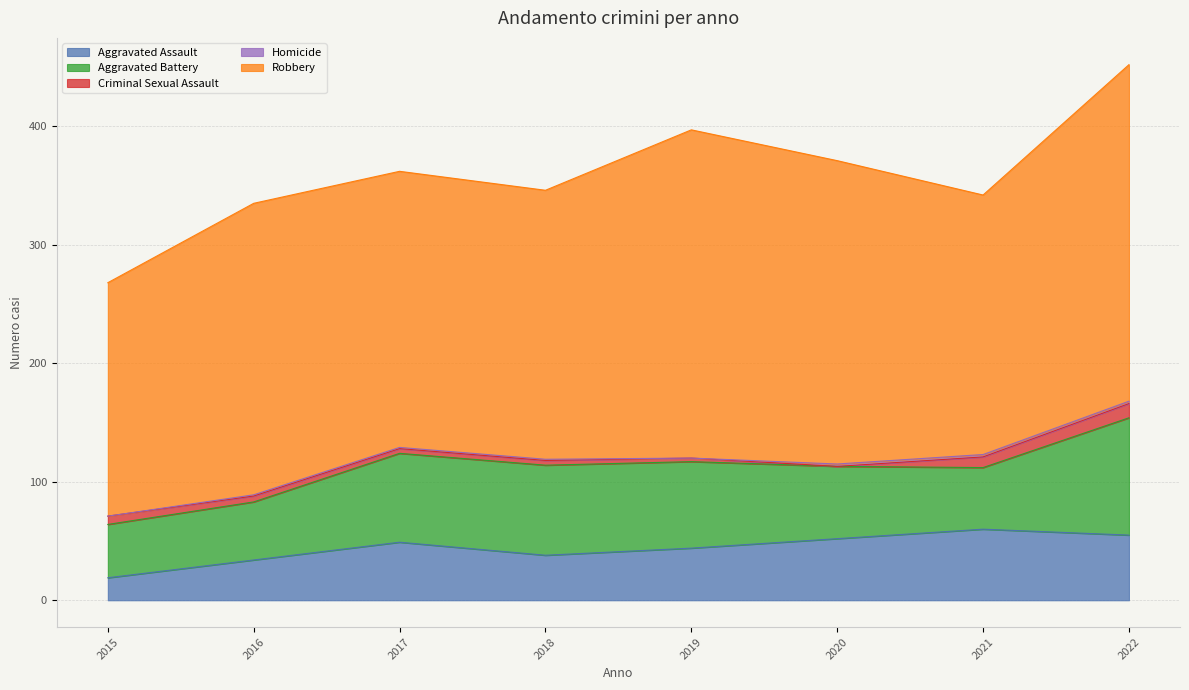

What is the difference between the maximum and second lowest values in the Criminal Sexual Assault series?

9